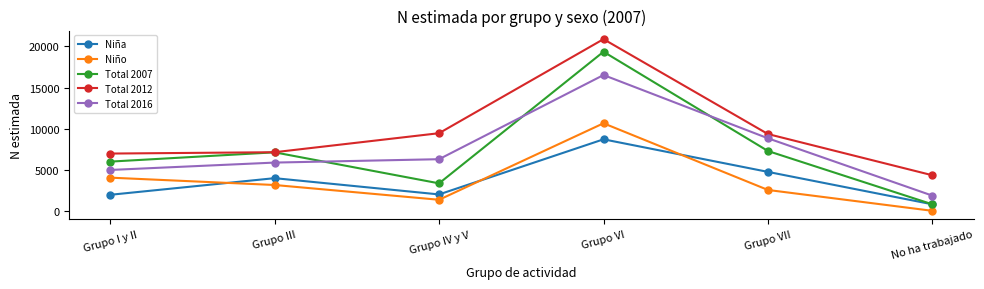

What are all the series names shown in the legend?

Niña, Niño, Total 2007, Total 2012, Total 2016